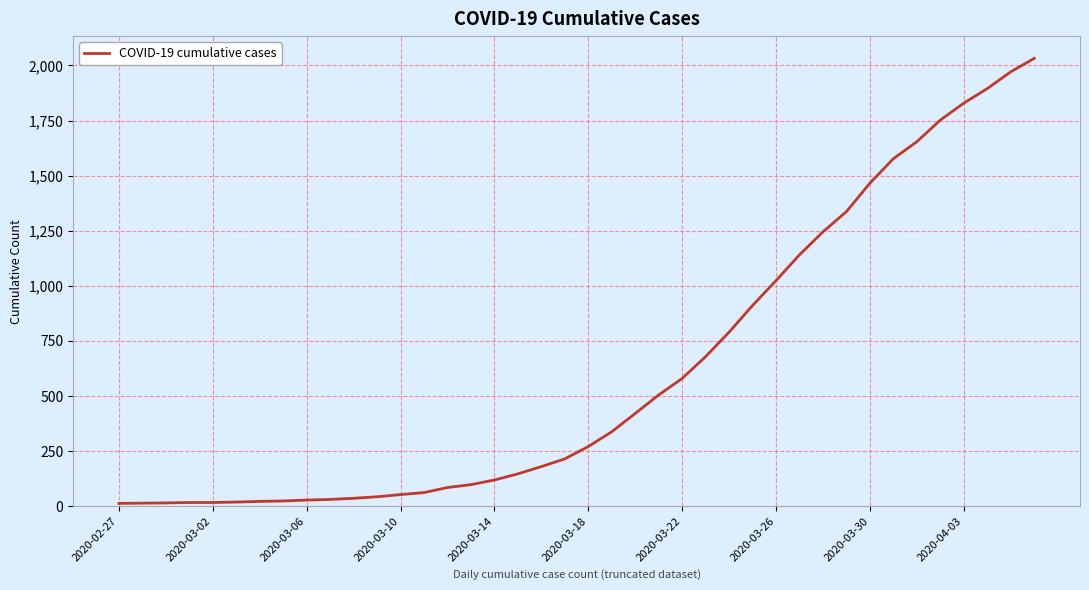

What is the average value?

616